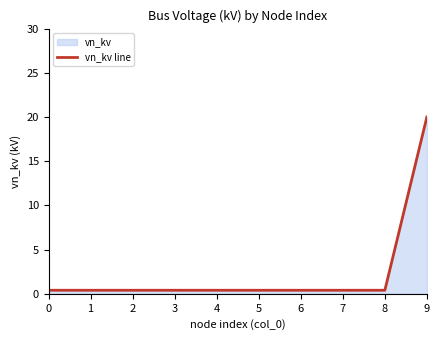

List the labels in order of value, largest first.

9, 0, 1, 2, 3, 4, 5, 6, 7, 8